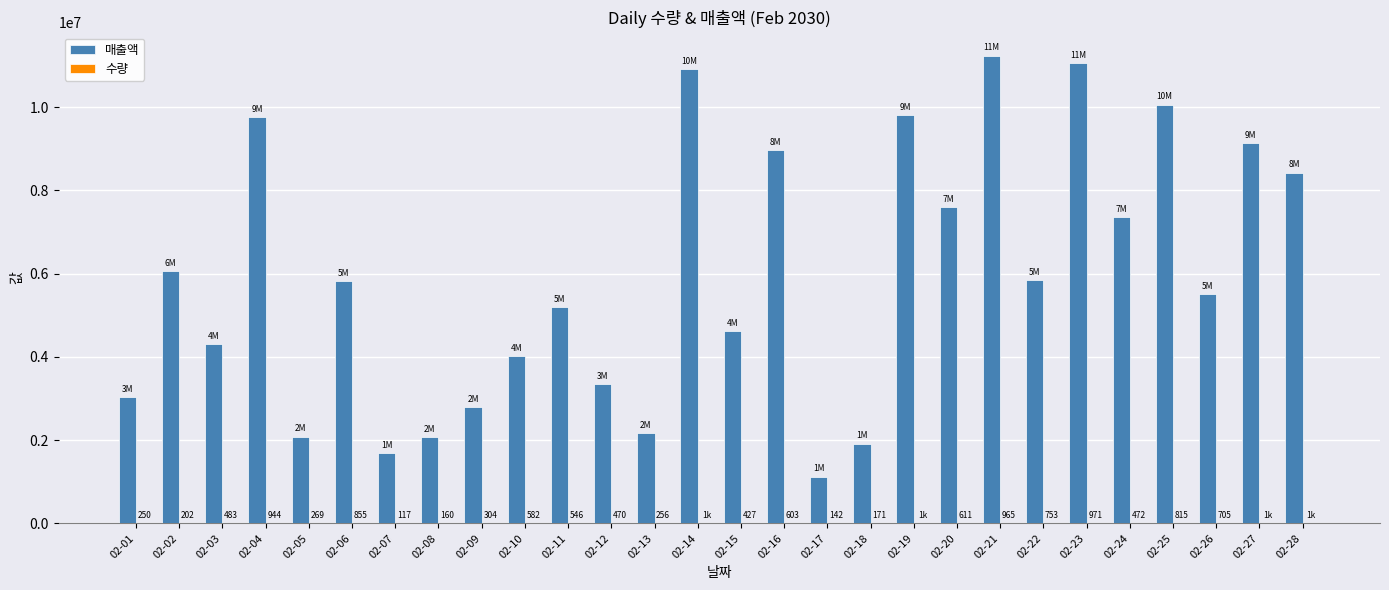

Which series has the largest total across all categories?

매출액